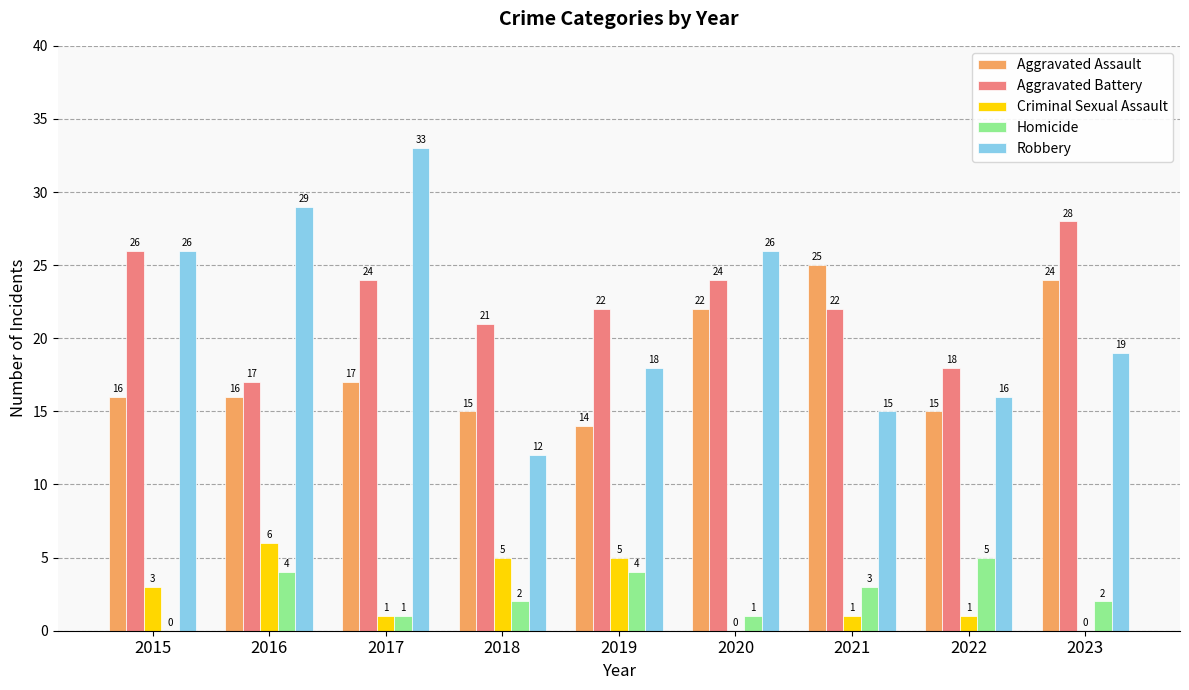

Is the value of Homicide at 2023 greater than the value of Aggravated Assault at 2016?

No